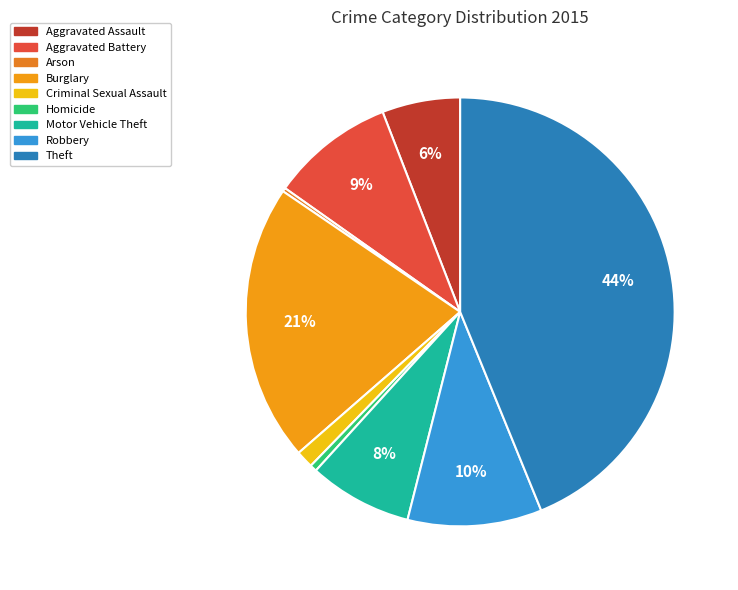

What percentage is the Robbery slice, to the nearest percent?

10%